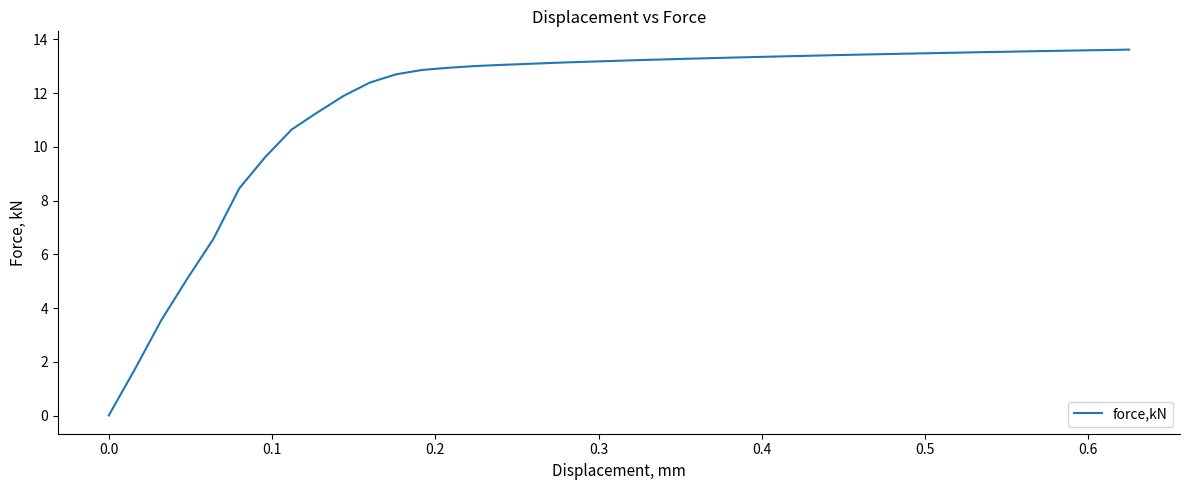

What is the maximum value shown in the chart?

13.6